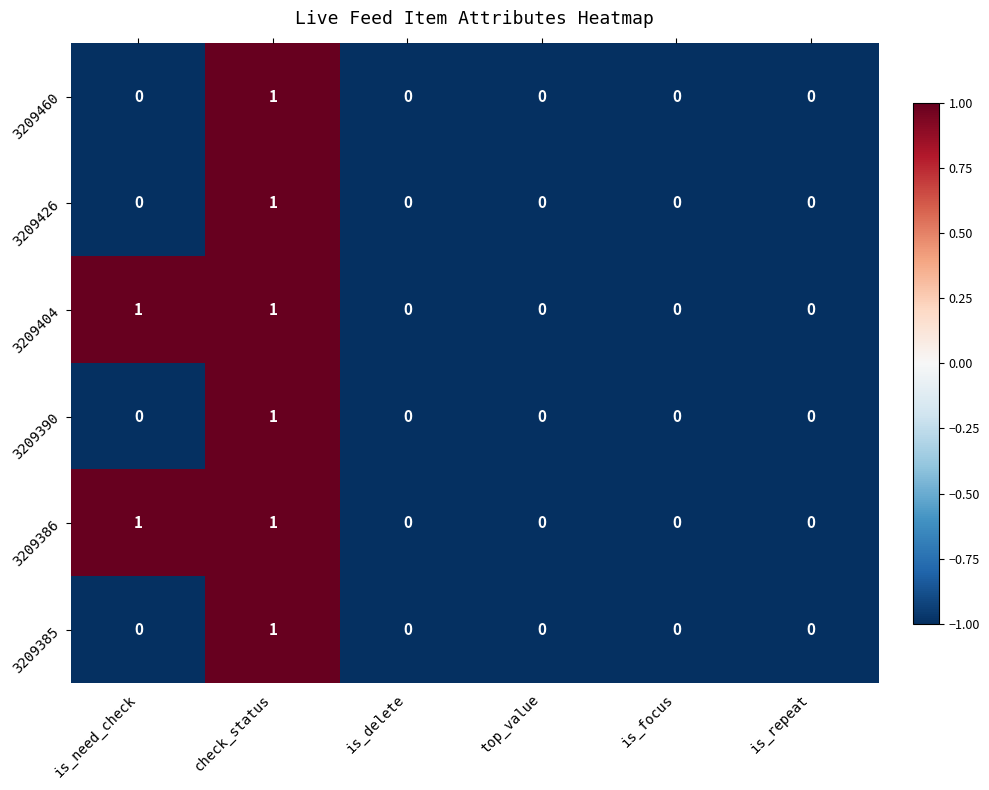

How many distinct data groups are displayed?

6